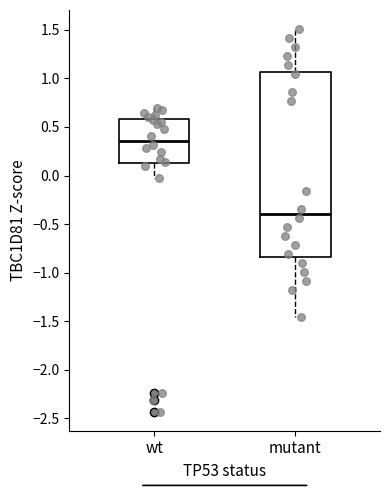

Where does the lower whisker of the box for wt end on the y-axis? The values are not printed on the chart, so give them approximately, as read against the axis.

-0.05